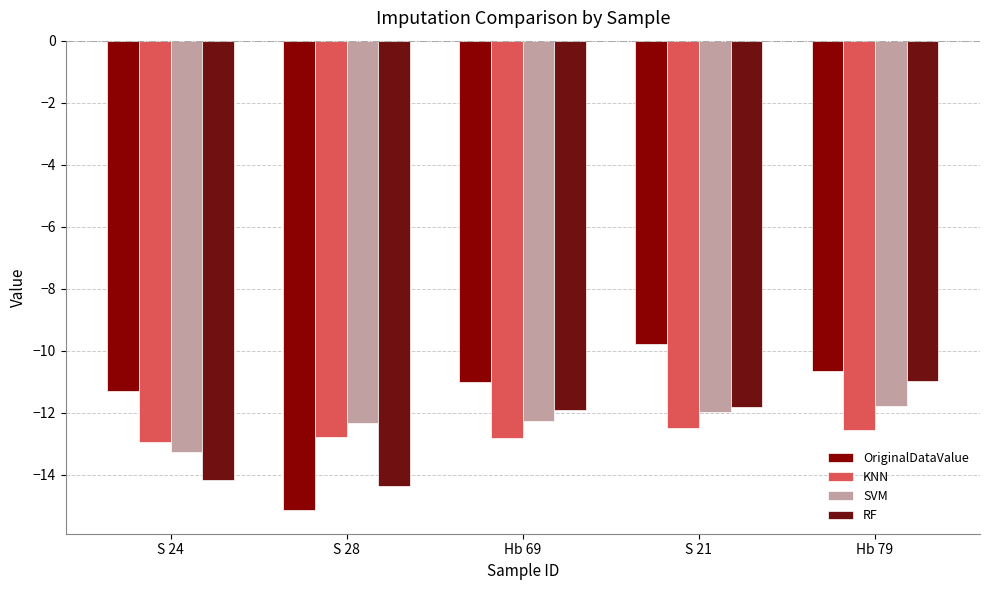

Which series has the largest total across all categories?

OriginalDataValue